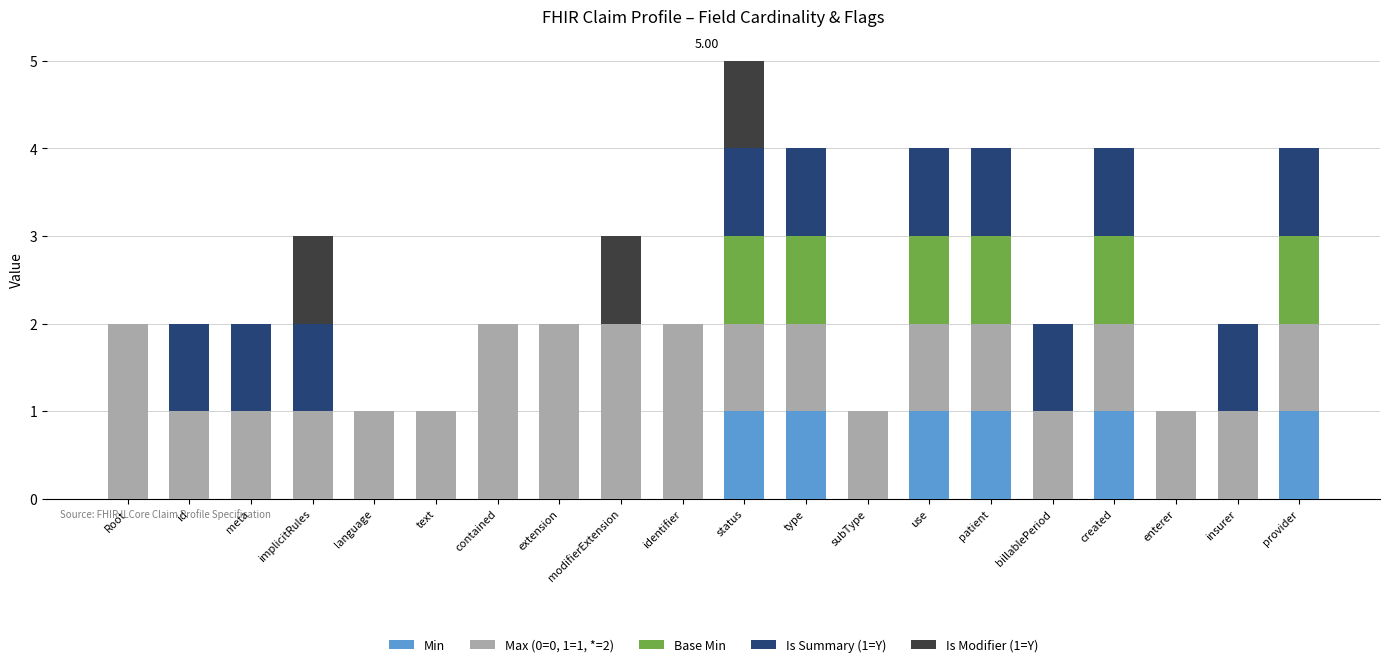

What is the sum of all Min values?

6